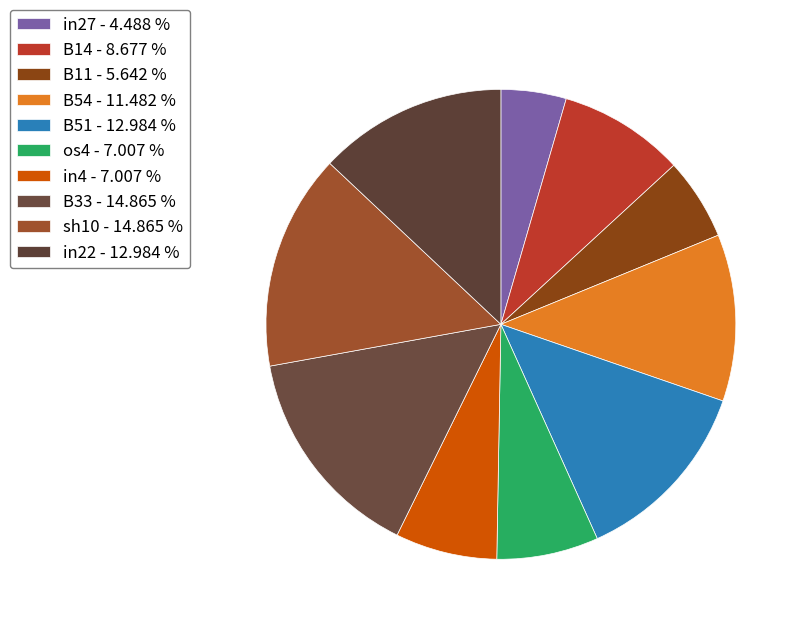

Between B33 and in22, which is larger?

B33